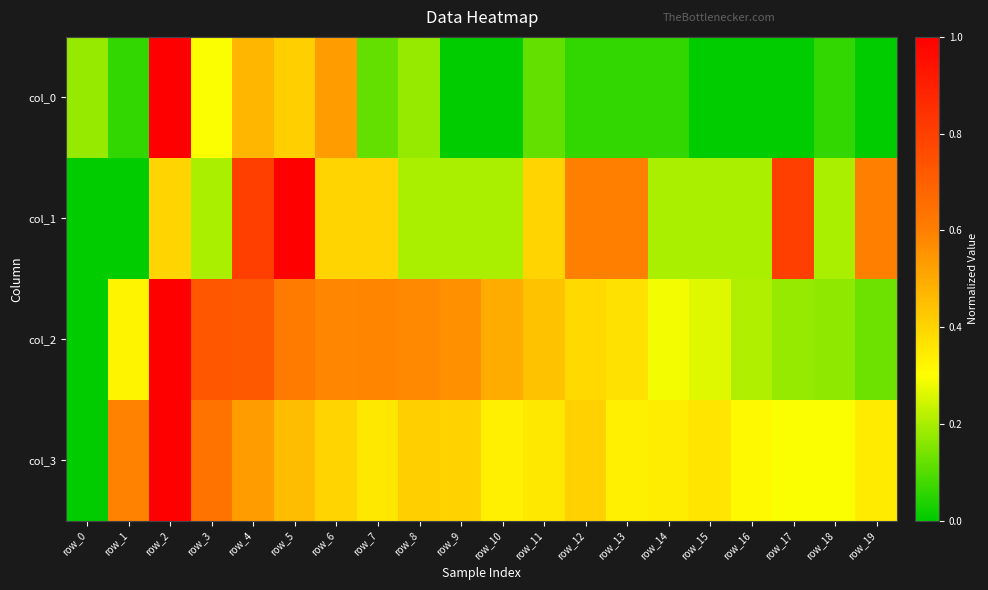

At how many categories does at least one series exceed 0?

20